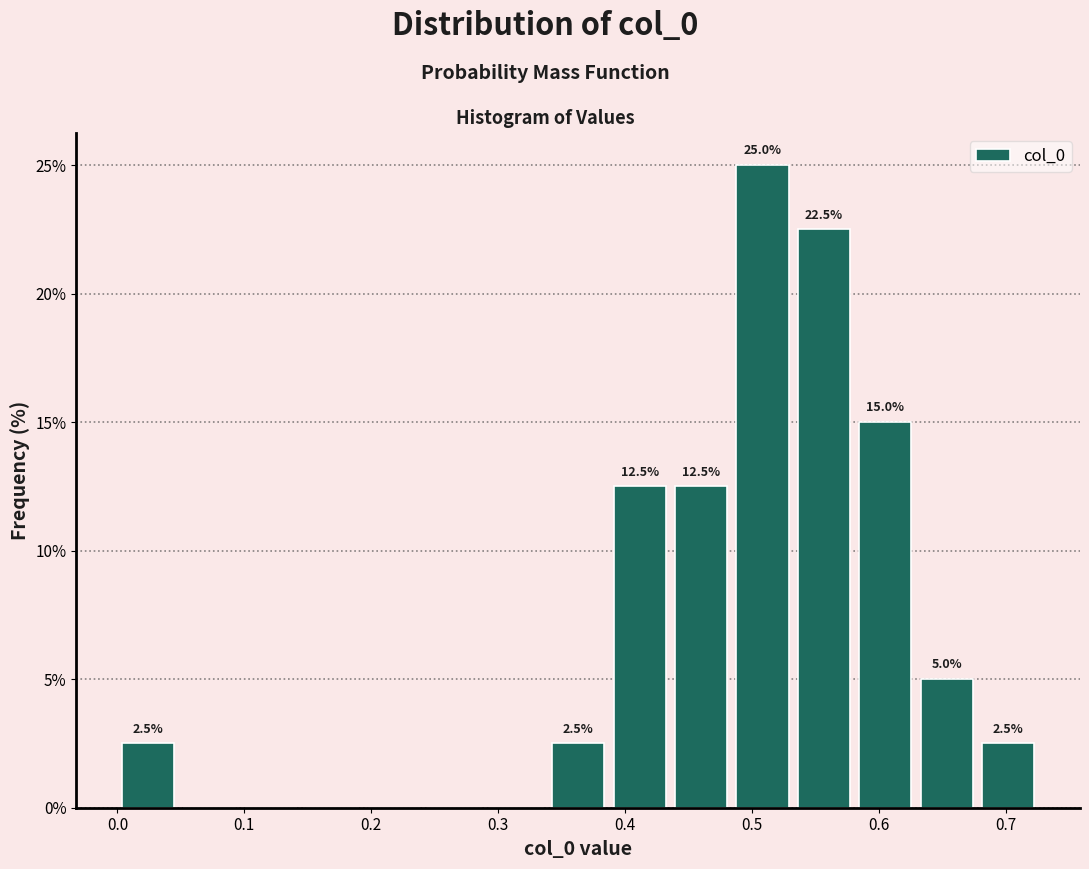

Which range on the x-axis has the tallest bar?

0.48 to 0.53